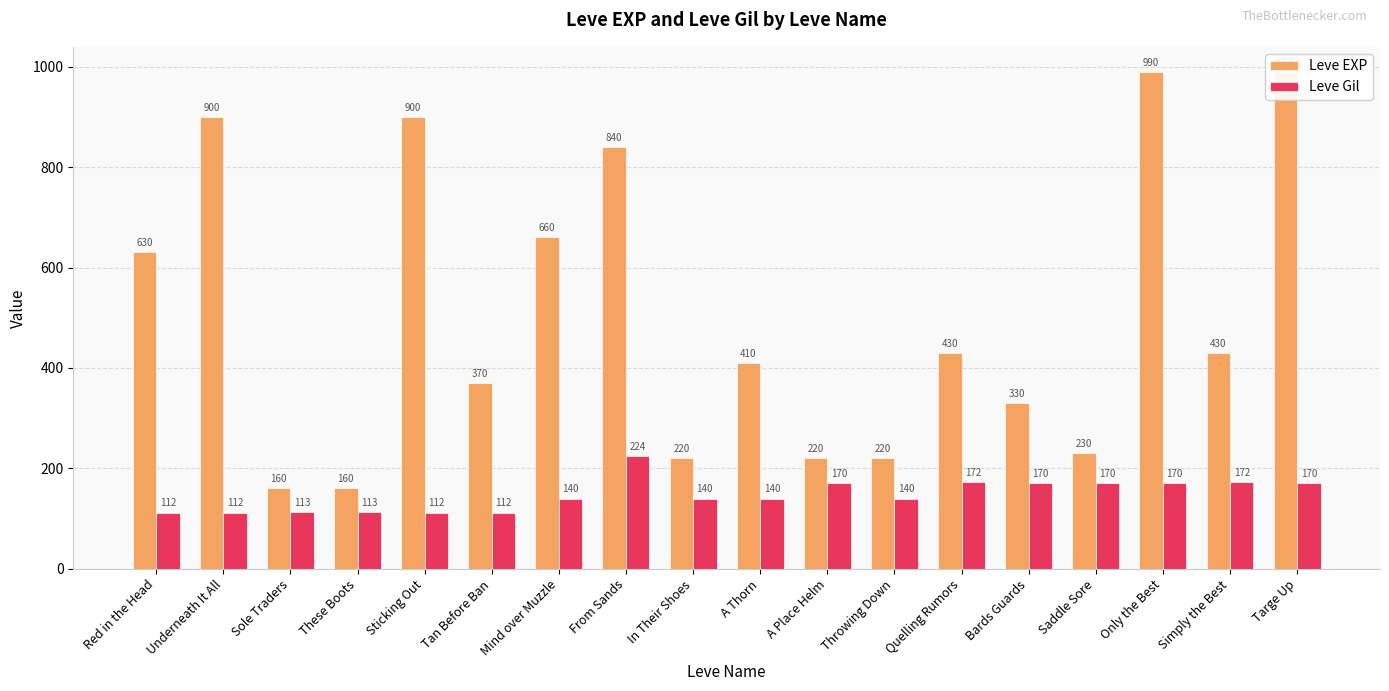

How many categories are shown in the chart?

18